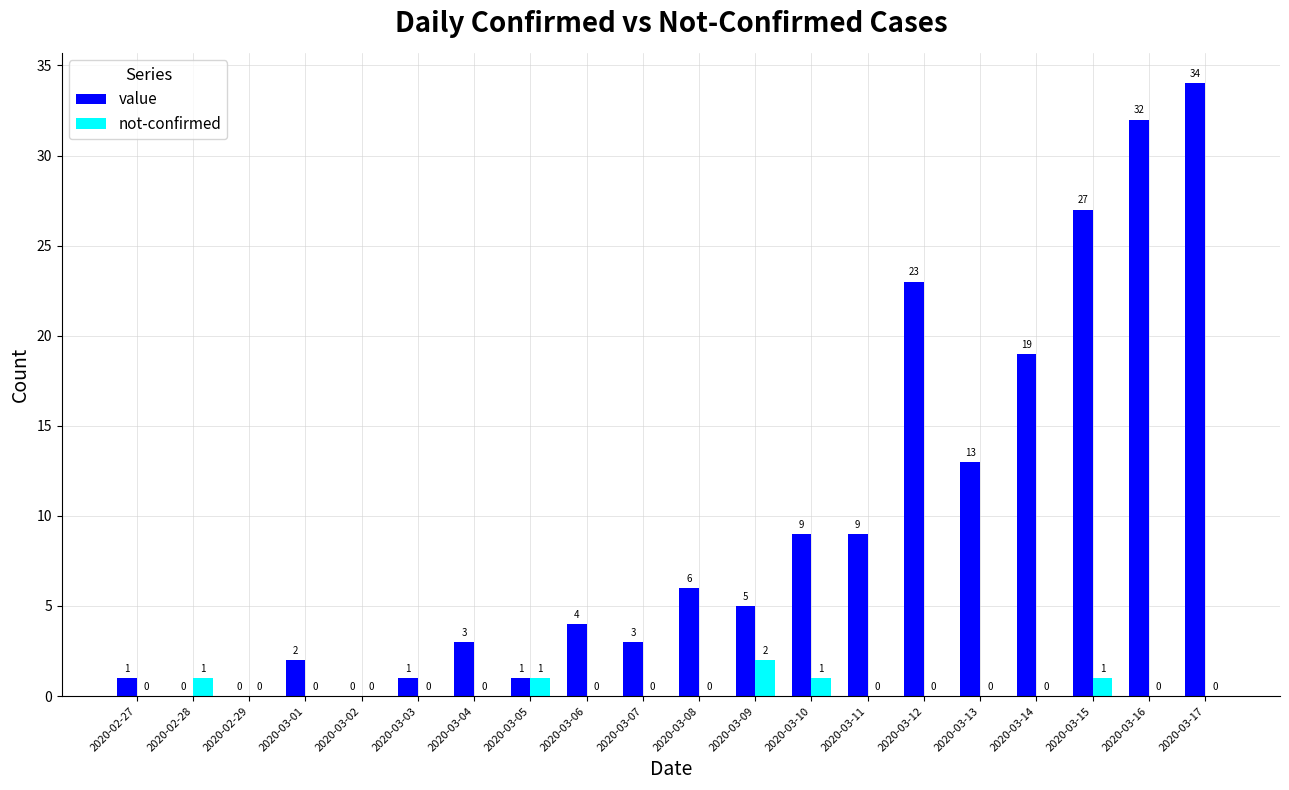

At which label does value first exceed 5?

2020-03-08